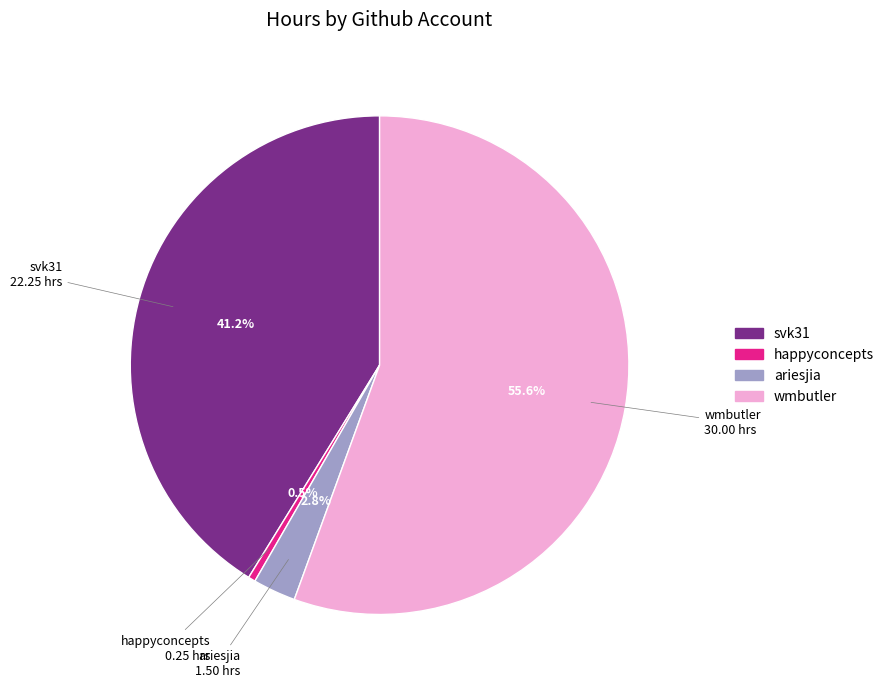

What is the largest slice in the pie chart?

wmbutler